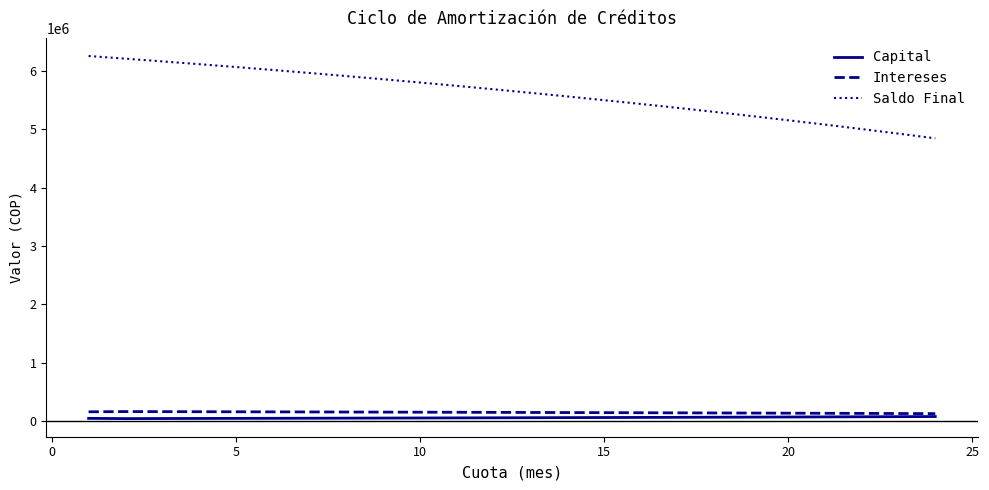

What is the maximum value shown in the chart?

6250773.3